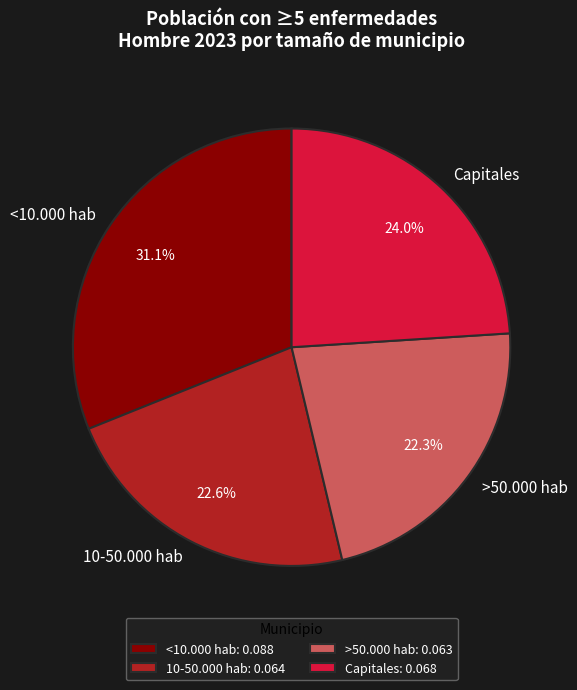

What is the total percentage of Capitales and <10.000 hab?

55.1%